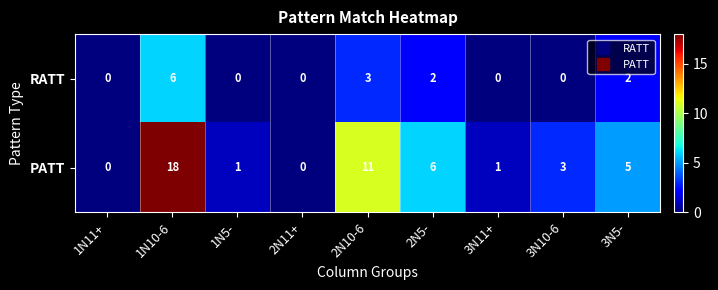

What is the average value of the PATT series?

5